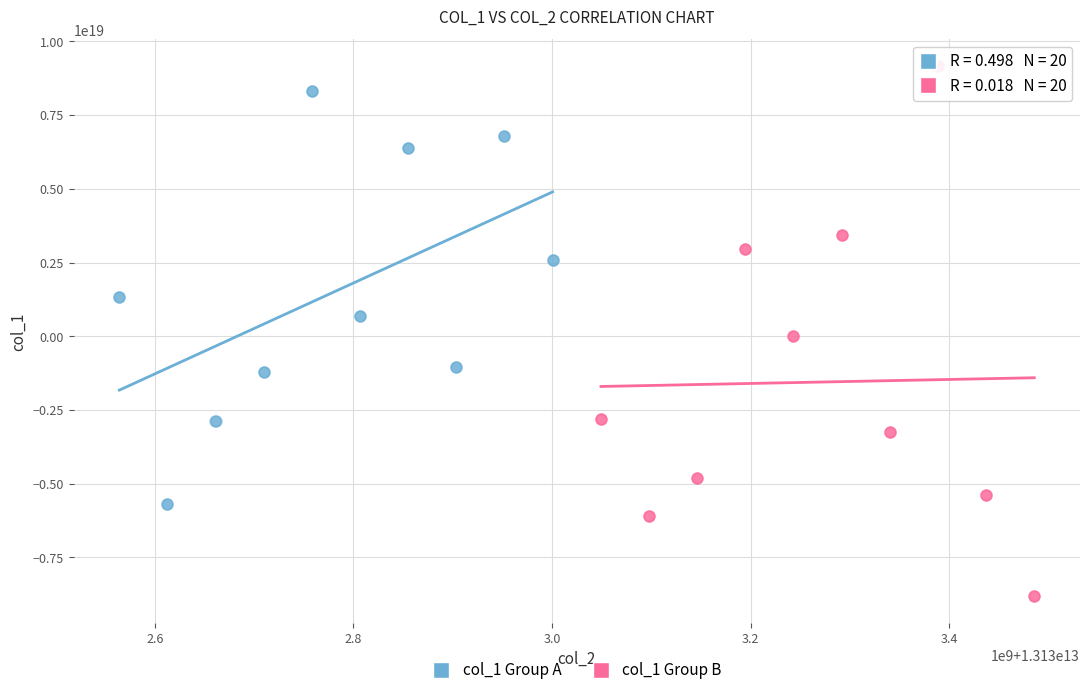

Which series reaches the maximum Y coordinate?

col_1 Group B